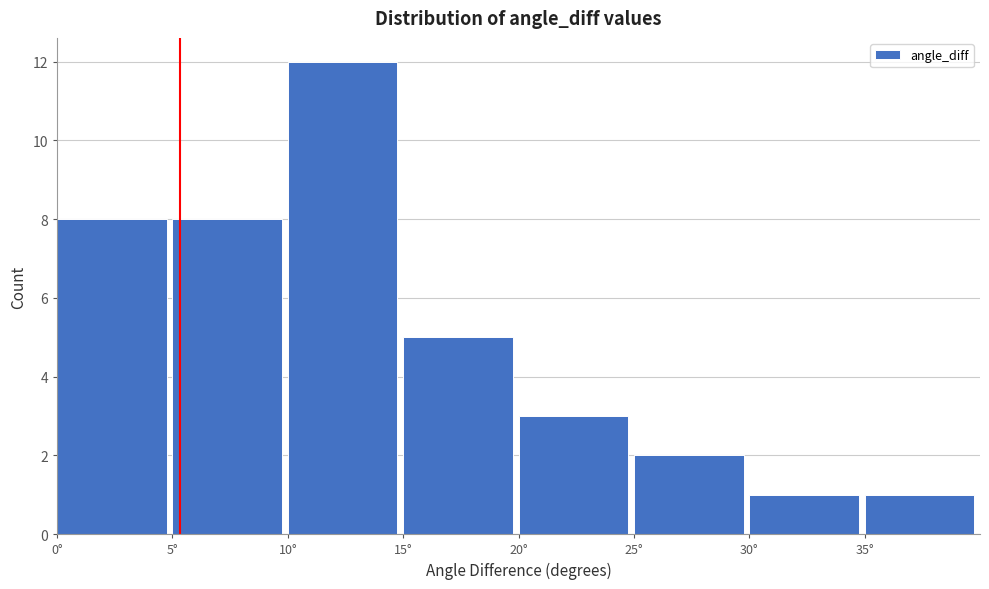

Reading left to right, transcribe this chart: for each bar, give the range it covers on the x-axis and its height. The values are not printed on the chart, so give them approximately, as read against the axis.

0 to 5: 8
5 to 10: 8
10 to 15: 12
15 to 20: 5
20 to 25: 3
25 to 30: 2
30 to 35: 1
35 to 40: 1